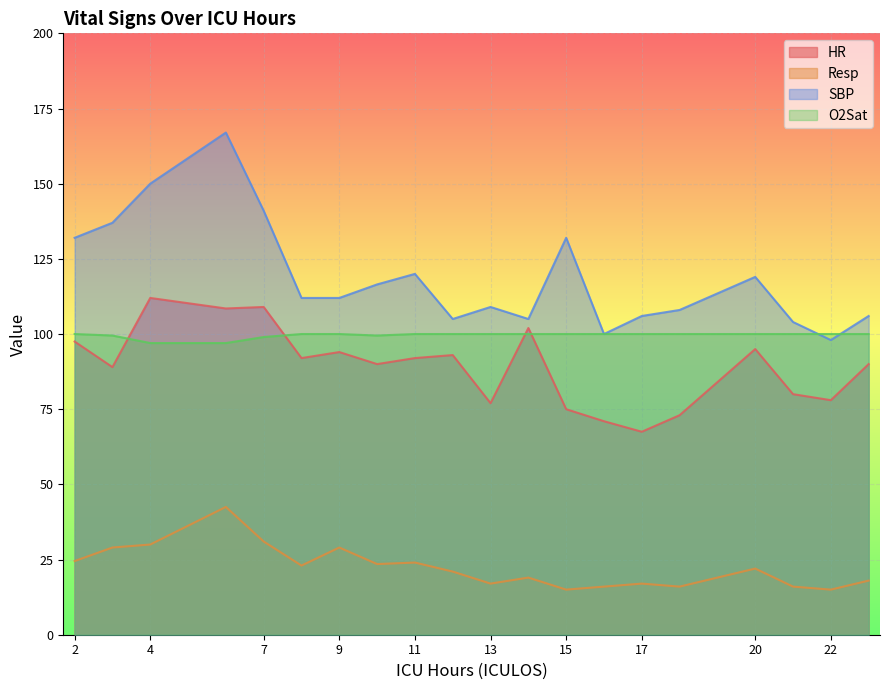

Between 15 and 18, which is larger?

15